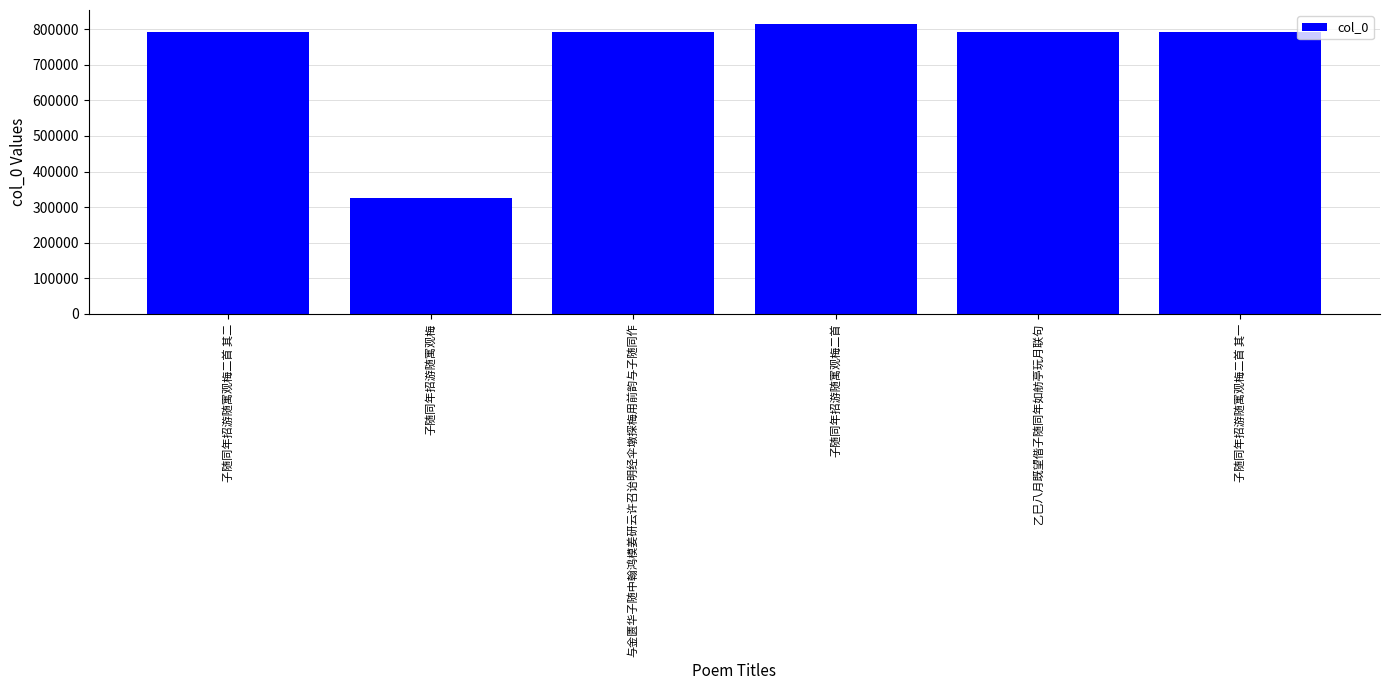

What is the smallest value displayed?

325130